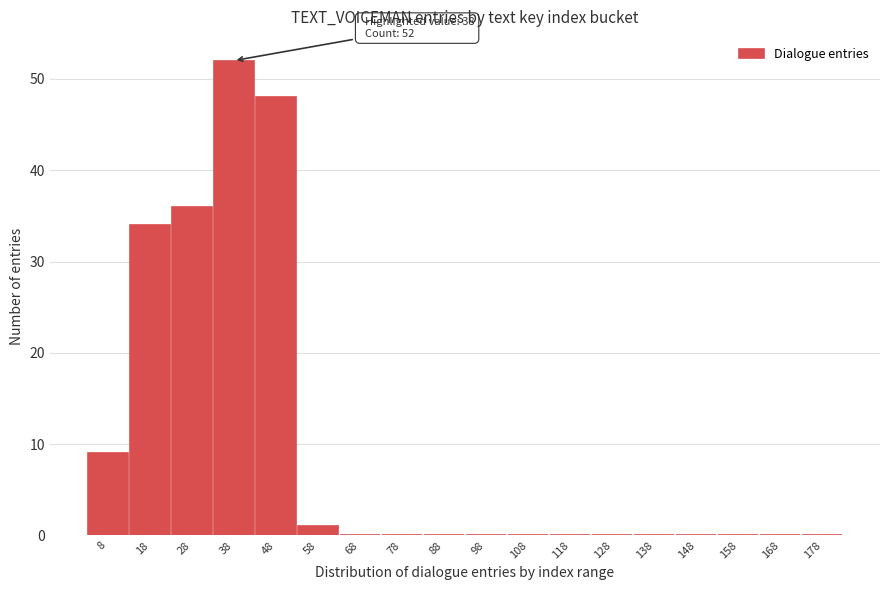

Reading left to right, extract all data points from this chart.

8=9	18=34	28=36	38=52	48=48	58=1	68=0	78=0	88=0	98=0	108=0	118=0	128=0	138=0	148=0	158=0	168=0	178=0